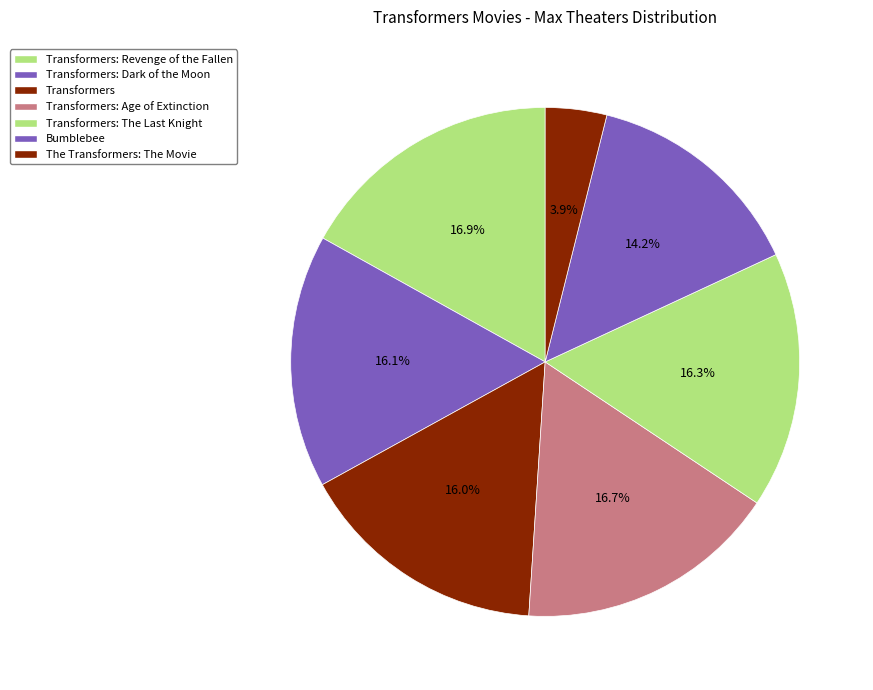

Approximately how many times larger is the value at Transformers: Revenge of the Fallen compared to Transformers?

1.1